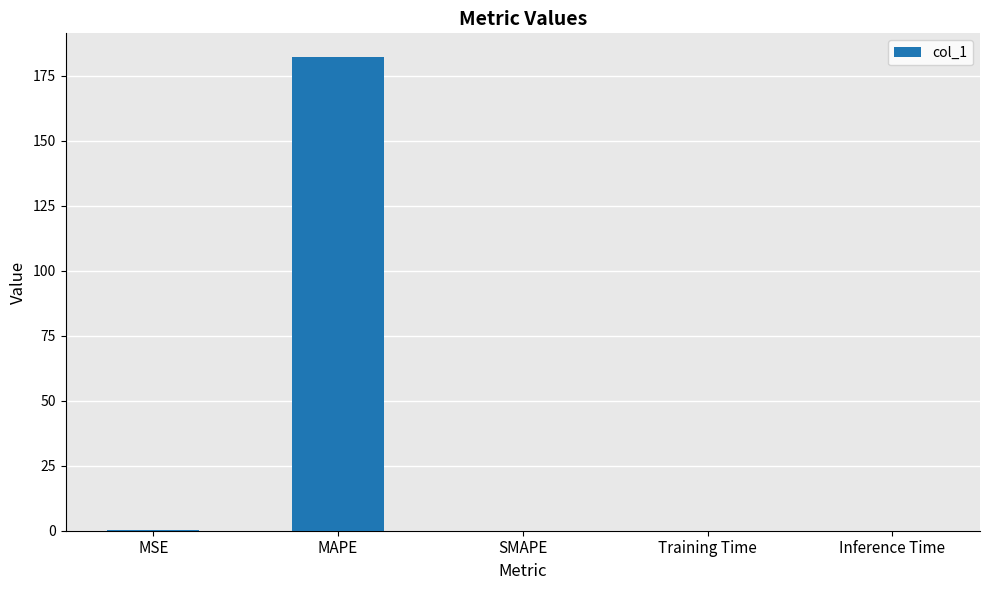

Are the bars grouped side by side (vs. stacked)?

No